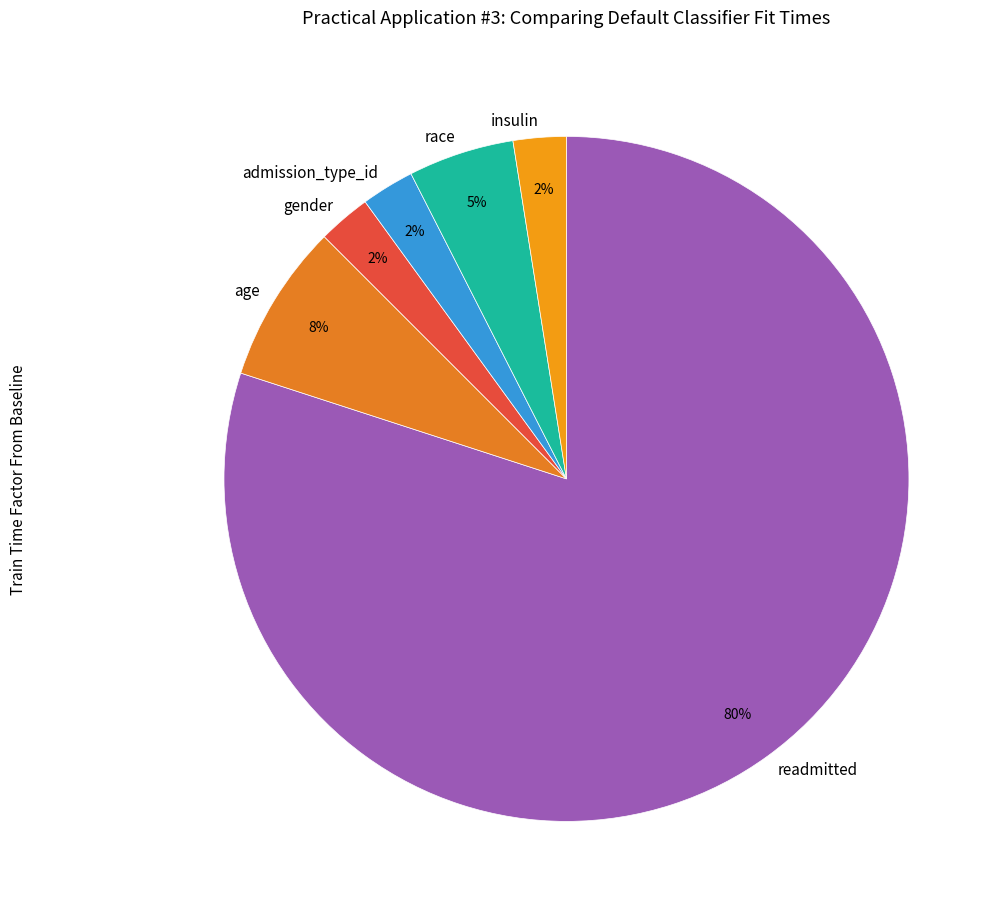

What is the majority slice?

readmitted